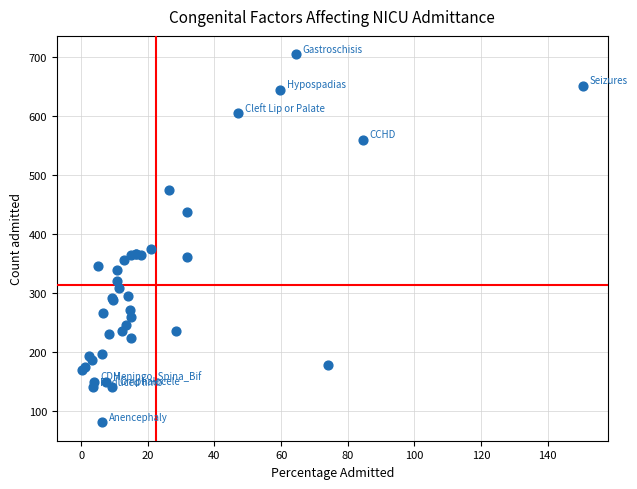

What Y value in the scatter plot is closest to 393?

375.4